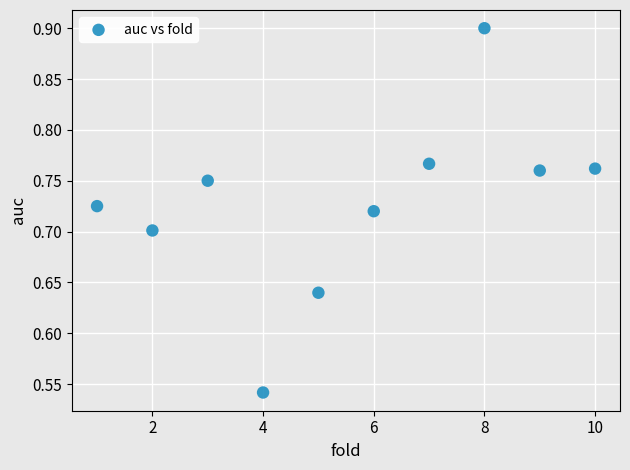

What is the average X value?

5.5